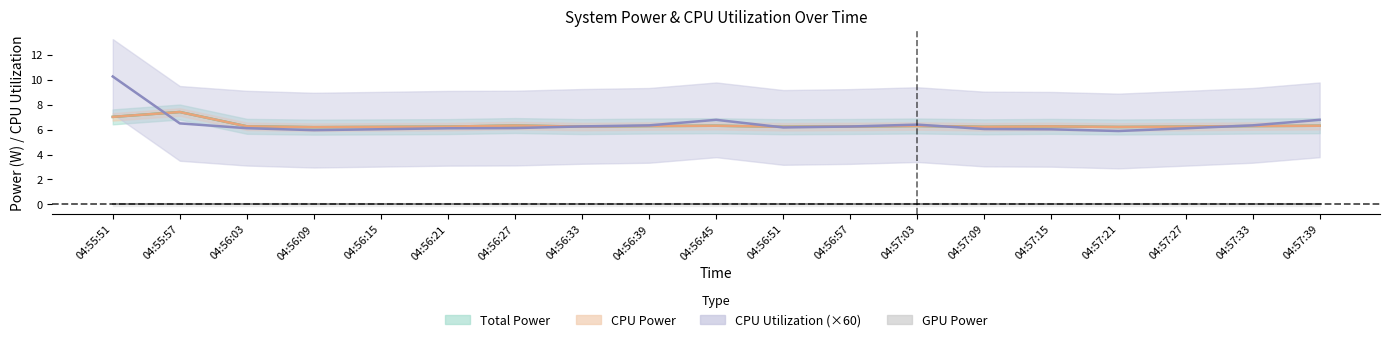

What is the label of the 6th point from the left?

04:56:21